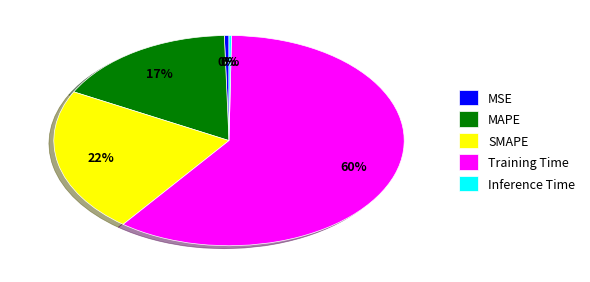

Which has a higher value, MAPE or Training Time?

Training Time